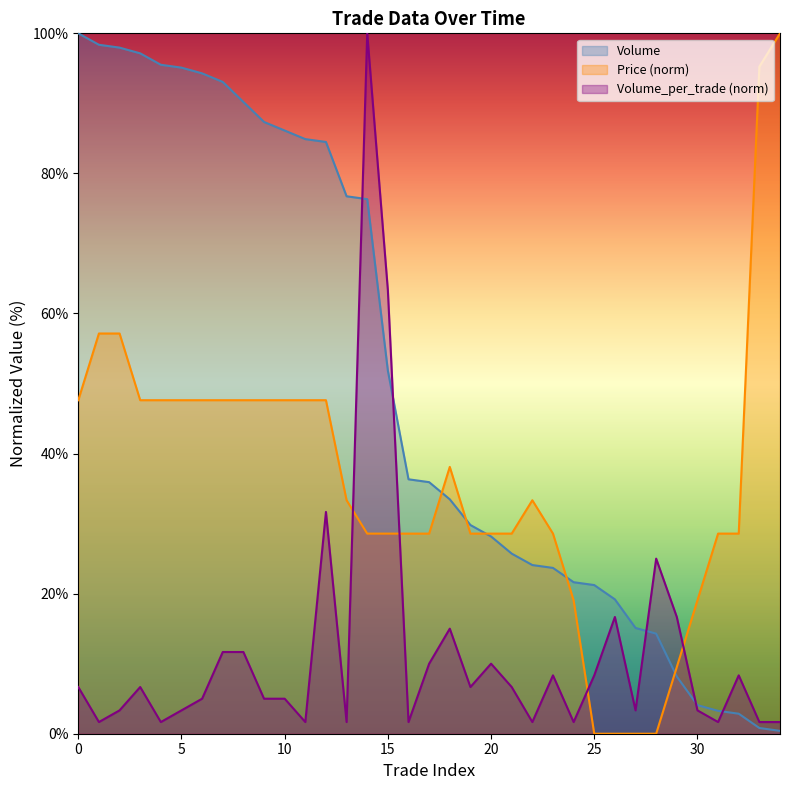

Count the number of data series in this chart.

3